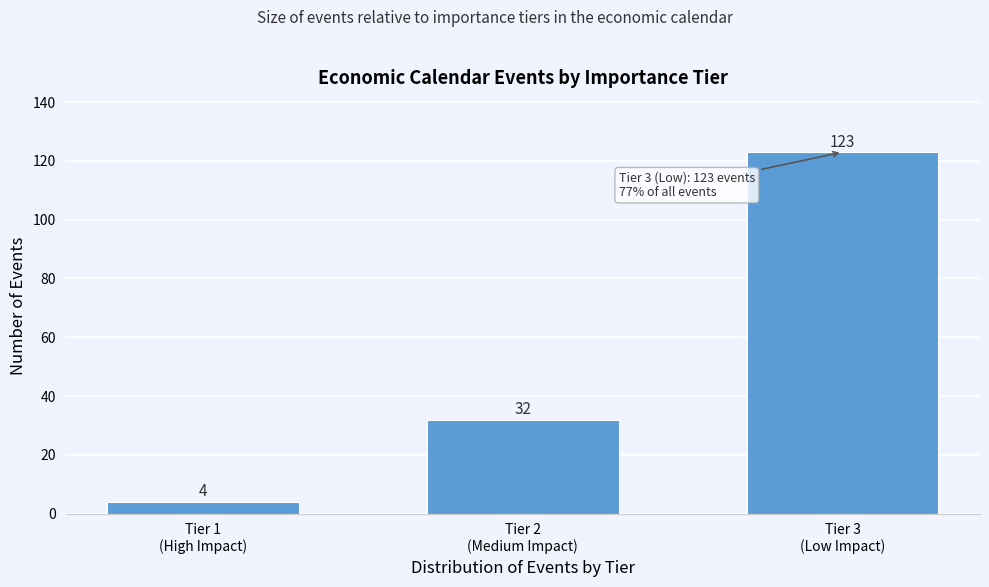

Reading left to right, what are all the values shown in this chart?

4	32	123